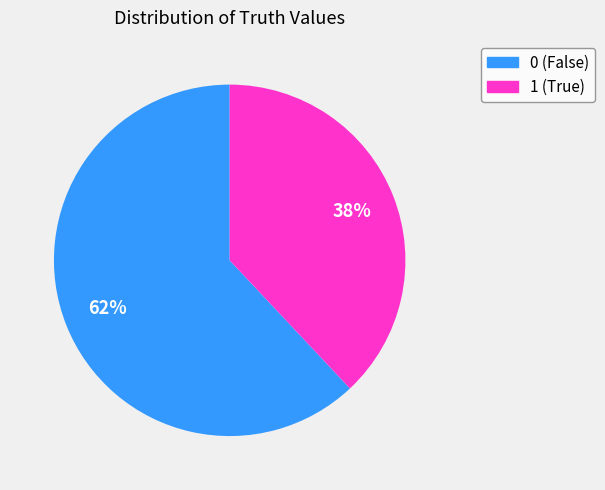

To the nearest percent, what portion does 1 represent?

38%